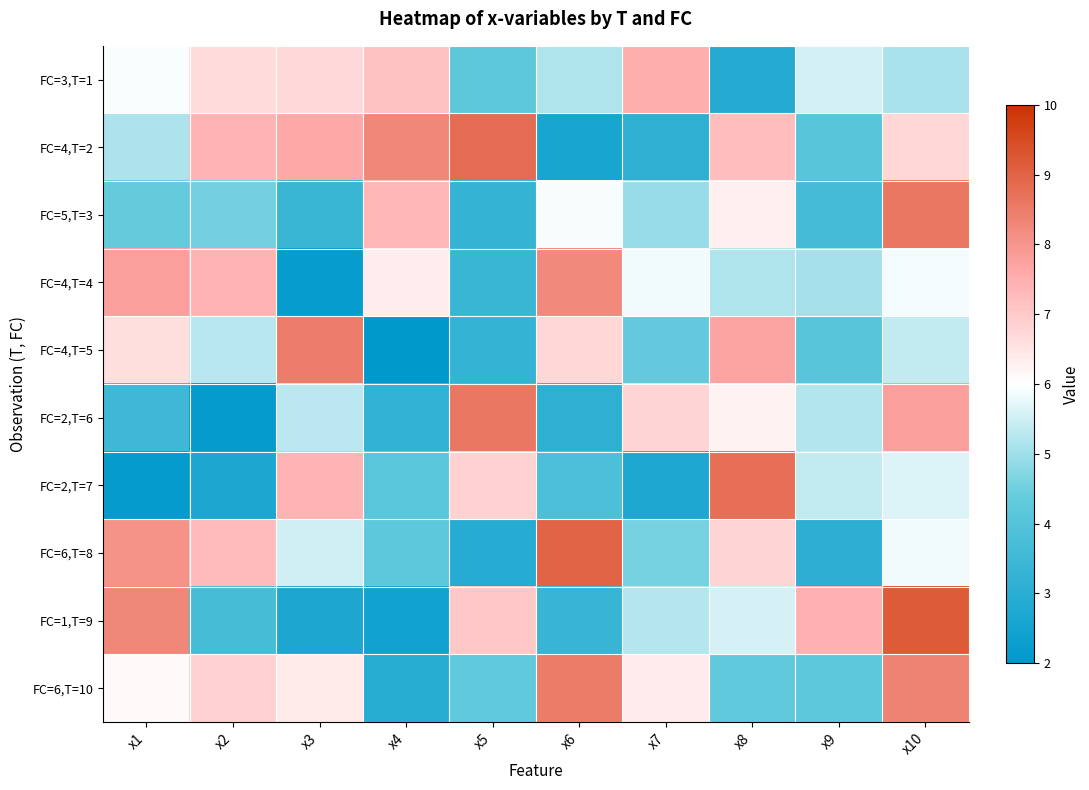

At x5, list the series in order from largest to smallest.

FC=4,T=2, FC=2,T=6, FC=1,T=9, FC=2,T=7, FC=6,T=10, FC=3,T=1, FC=4,T=4, FC=4,T=5, FC=5,T=3, FC=6,T=8